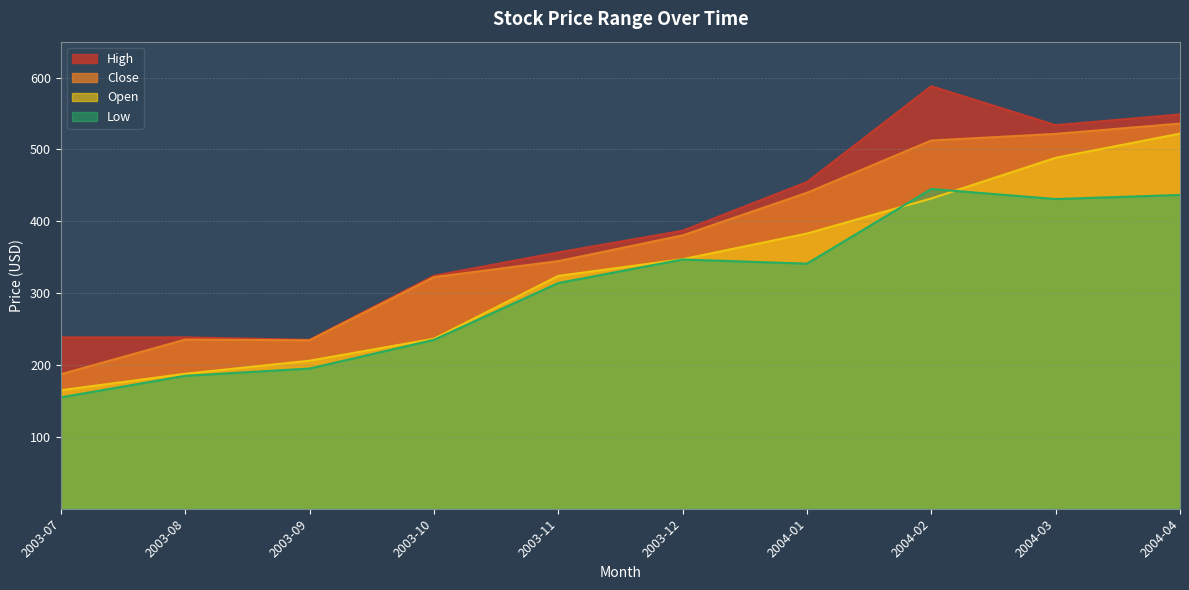

Reading right to left, transcribe all the data shown in this chart.

High: 2004-04=548.7	2004-03=533.8	2004-02=588.0	2004-01=454.6	2003-12=386.9	2003-11=356.7	2003-10=324.2	2003-09=235.0	2003-08=238.5	2003-07=238.5
Close: 2004-04=536.0	2004-03=521.6	2004-02=512.5	2004-01=439.7	2003-12=380.4	2003-11=344.6	2003-10=322.3	2003-09=234.4	2003-08=235.4	2003-07=187.2
Open: 2004-04=522.0	2004-03=488.4	2004-02=431.8	2004-01=383.0	2003-12=347.2	2003-11=324.0	2003-10=236.6	2003-09=206.0	2003-08=187.8	2003-07=164.9
Low: 2004-04=436.6	2004-03=431.0	2004-02=445.0	2004-01=341.1	2003-12=346.9	2003-11=314.1	2003-10=235.0	2003-09=195.1	2003-08=185.0	2003-07=155.0